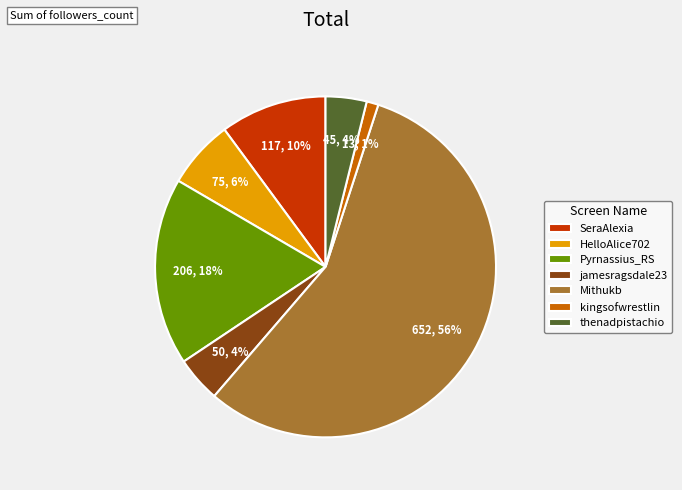

True or false: SeraAlexia accounts for 10% of the total.

True